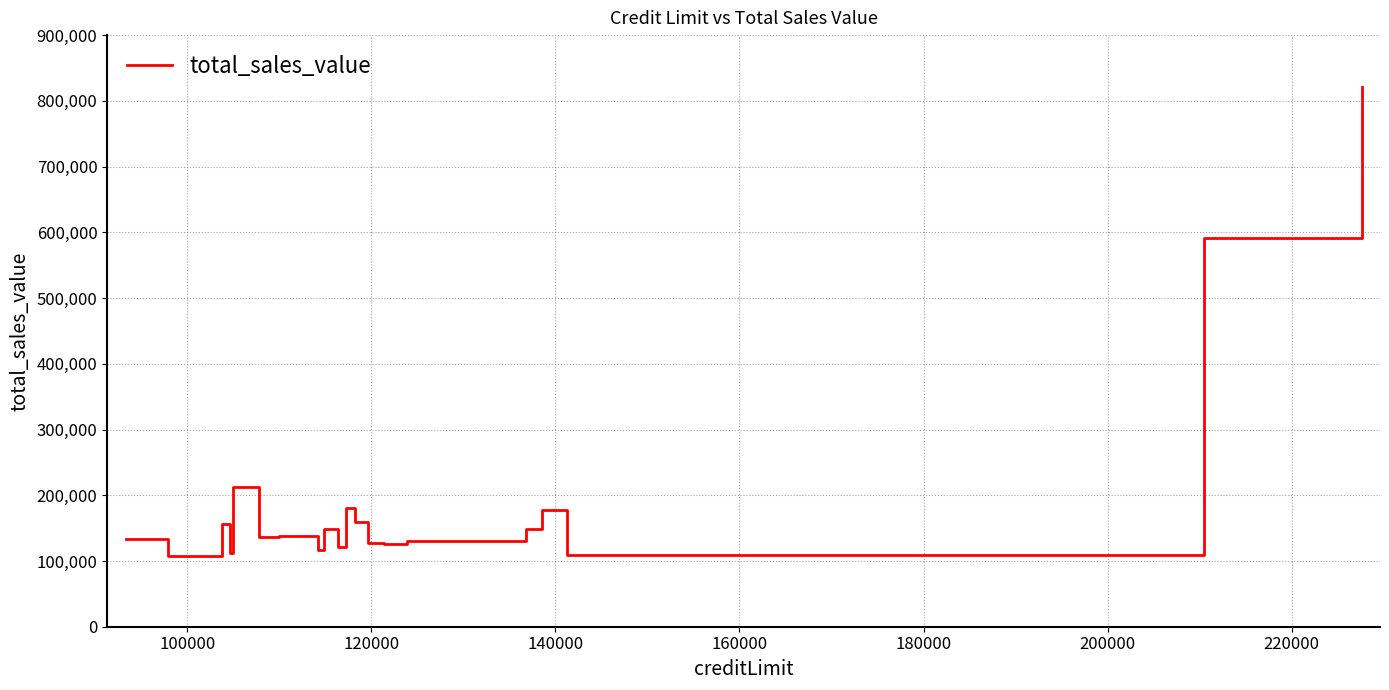

What is the maximum value shown in the chart?

820689.5